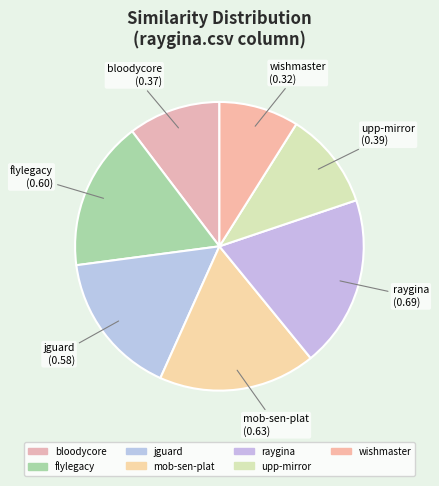

To the nearest percent, what is the average slice percentage?

14%